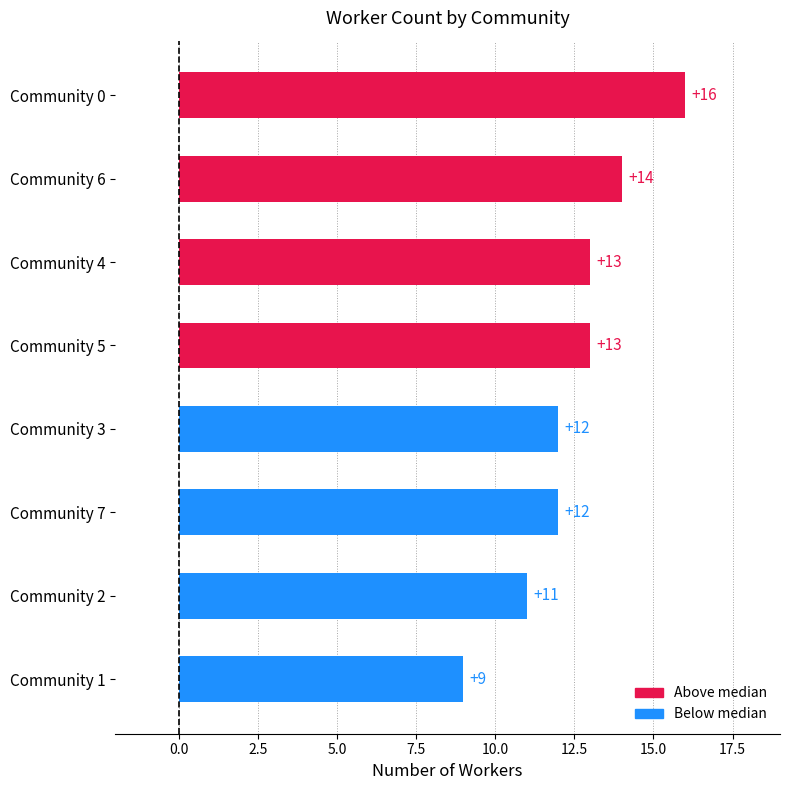

What value does the data have at Community 3?

12